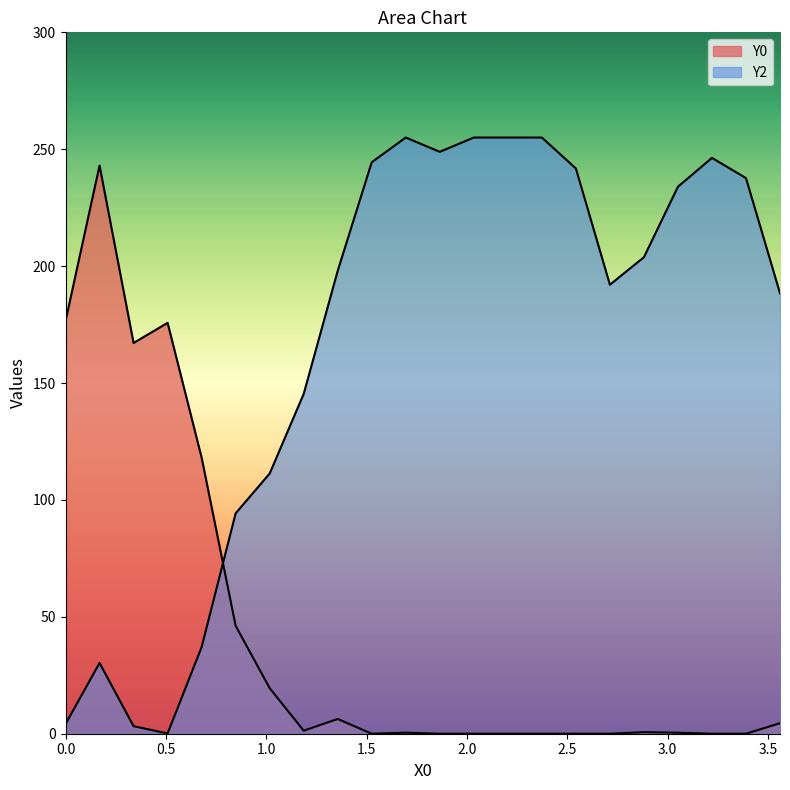

How many lines are shown in the chart?

2